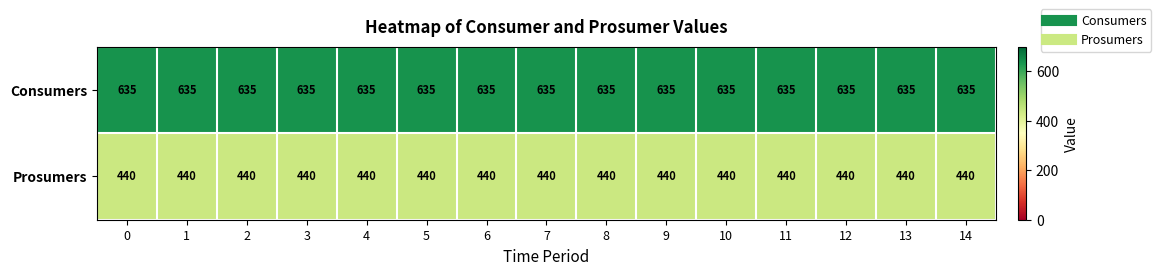

The value of Consumers at 9 is 635. True or false?

True